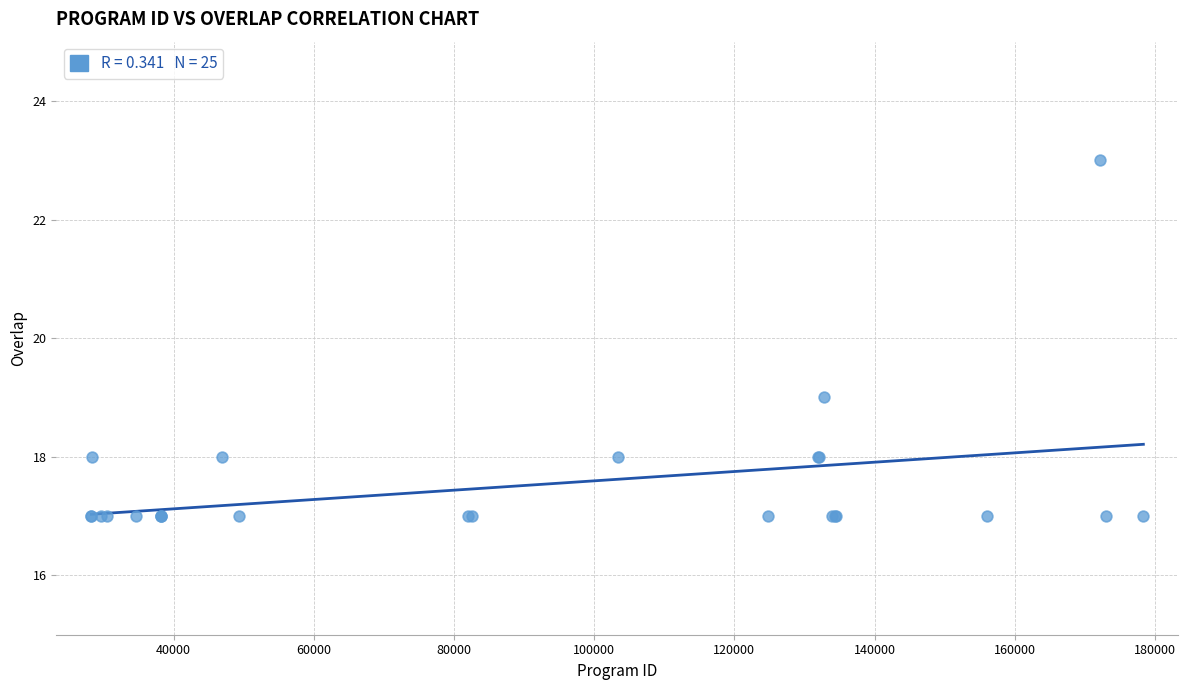

What Y value in the scatter plot is closest to 20?

19